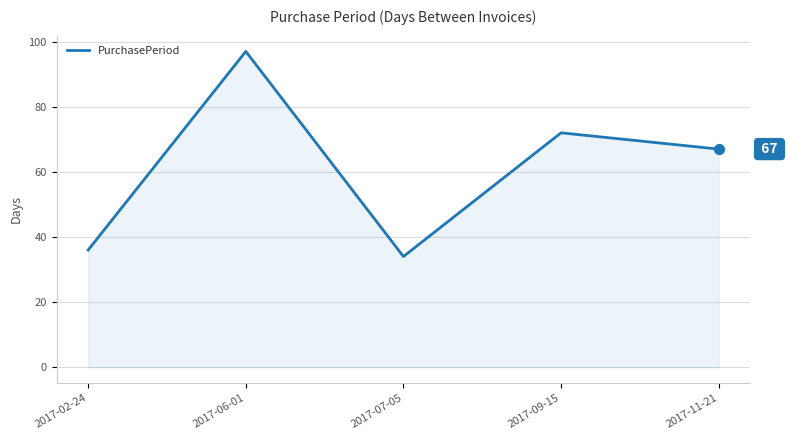

What is the change in value from 2017-02-24 to 2017-06-01?

+61